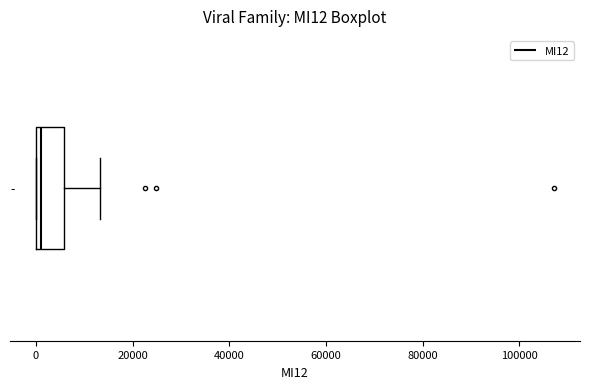

Where does the right whisker of the box end on the x-axis? The values are not printed on the chart, so give them approximately, as read against the axis.

14000